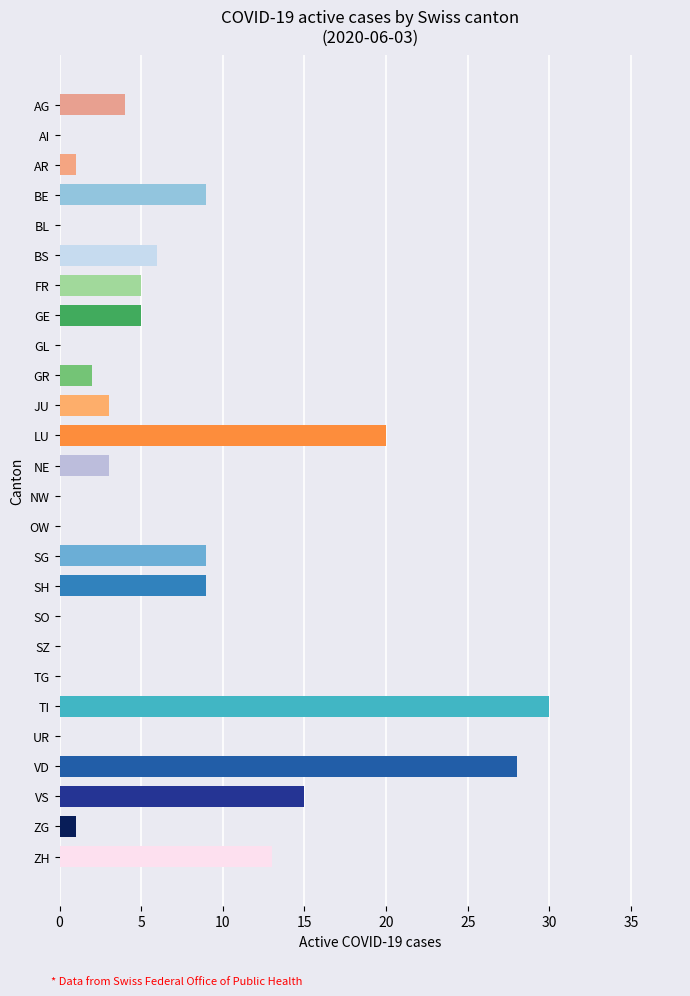

How many values exceed 3?

12